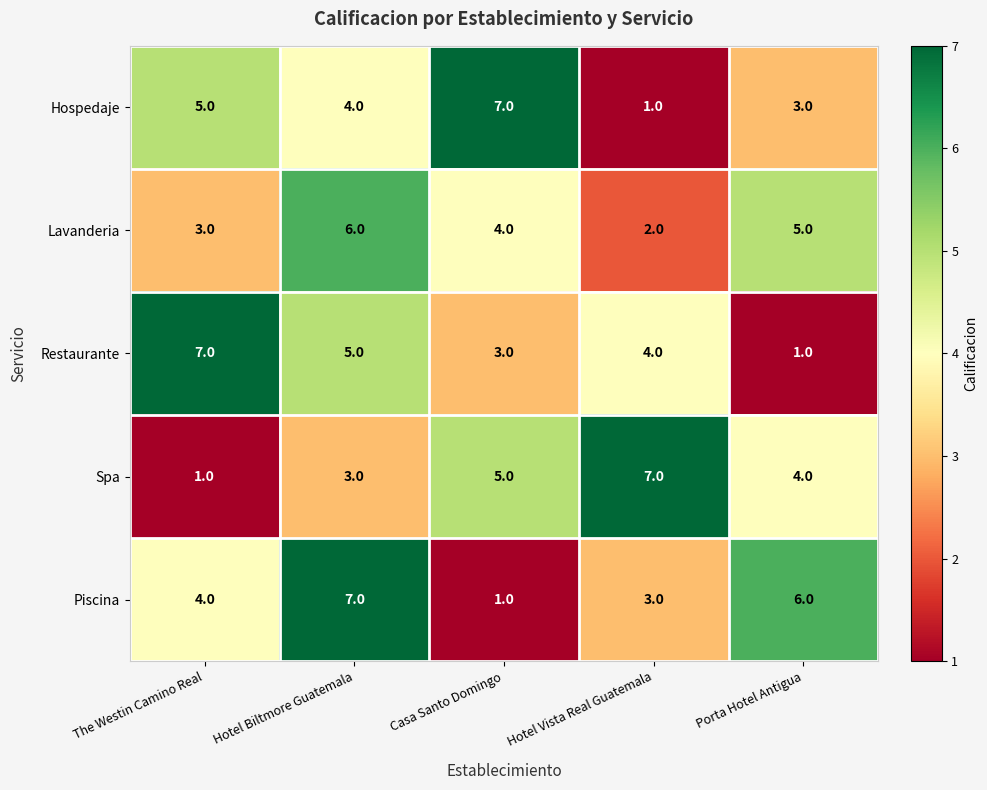

Count the Hospedaje values in the range 3 to 5.

3